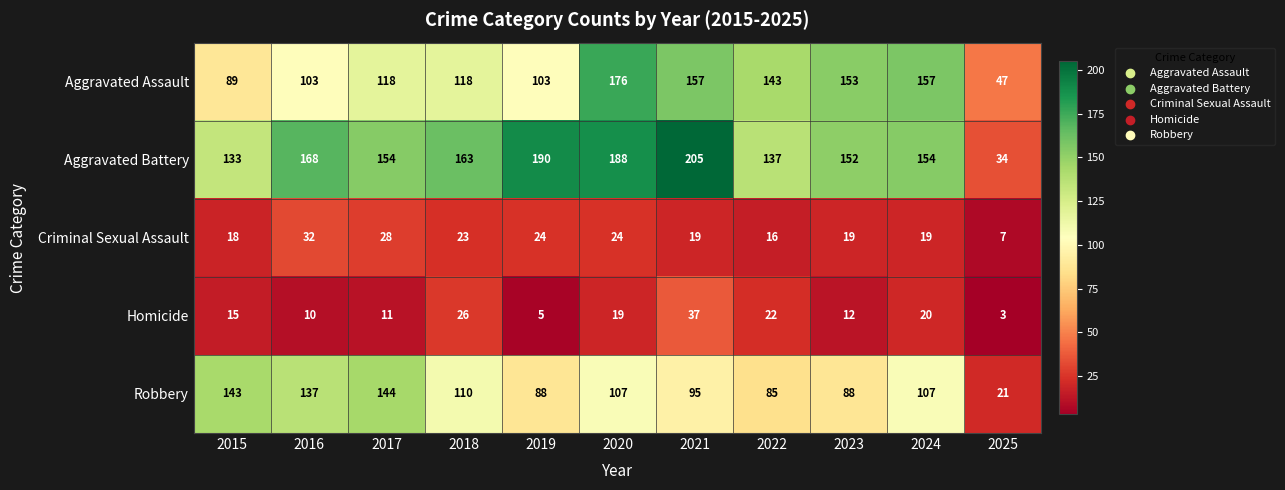

The value of Homicide at 2016 is 10. True or false?

True